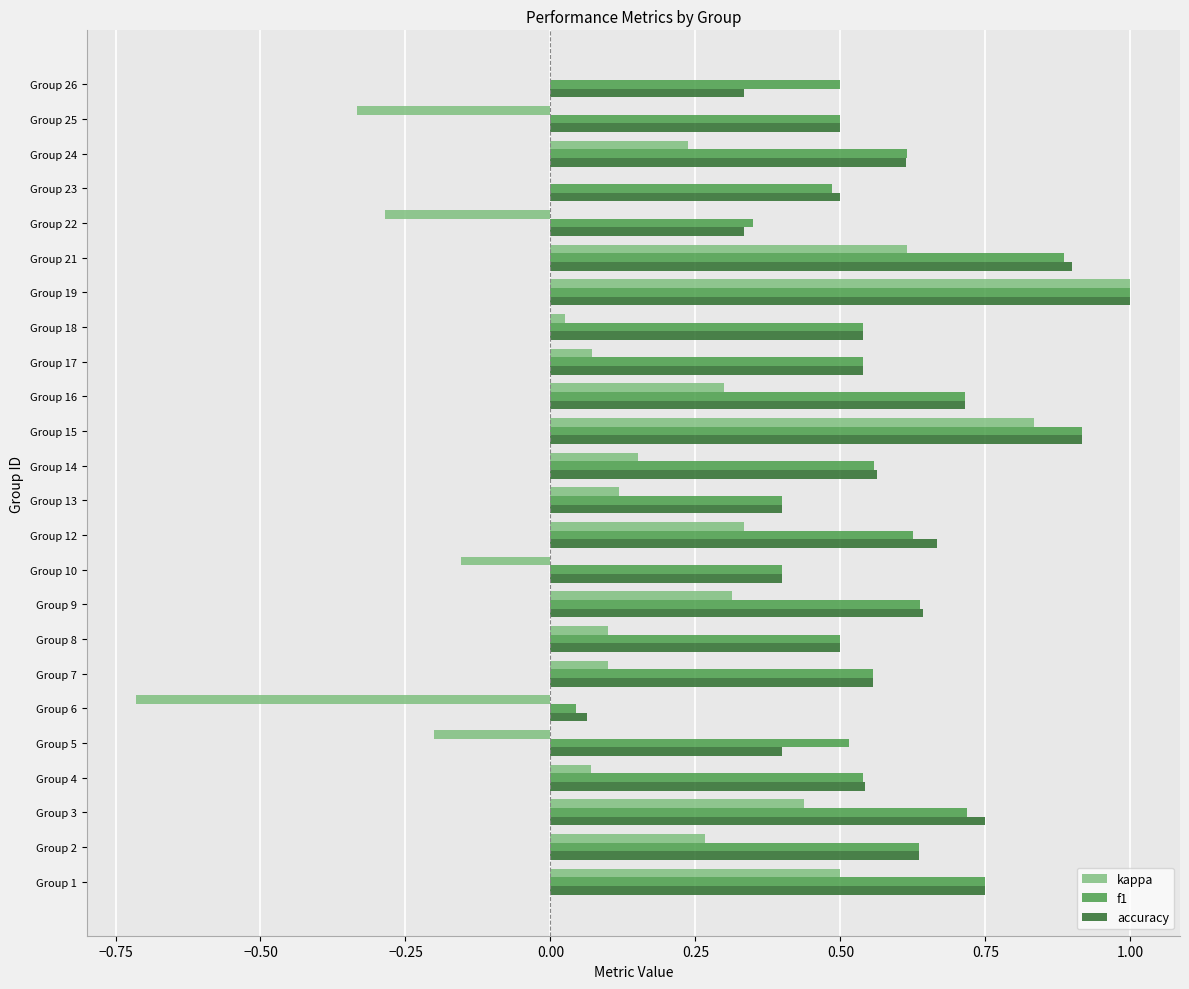

Between Group 14 and Group 26, which series saw the biggest shift?

accuracy